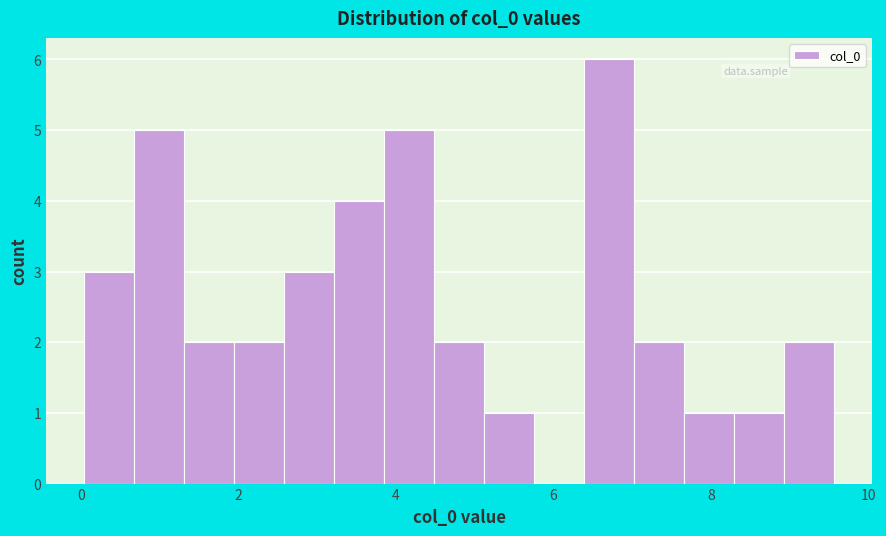

Around what value on the x-axis is the tallest bar? Give the approximate position of its centre, as read against the axis.

6.8